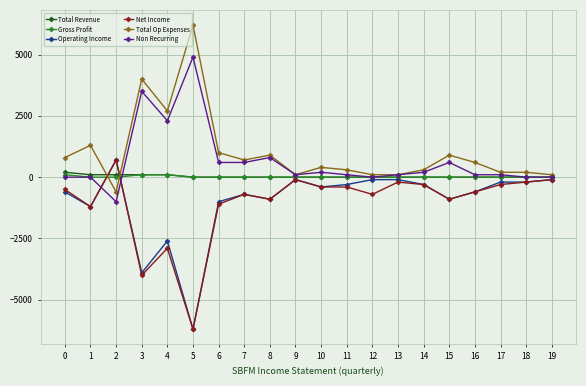

At which label is Non Recurring closest to 1950?

4